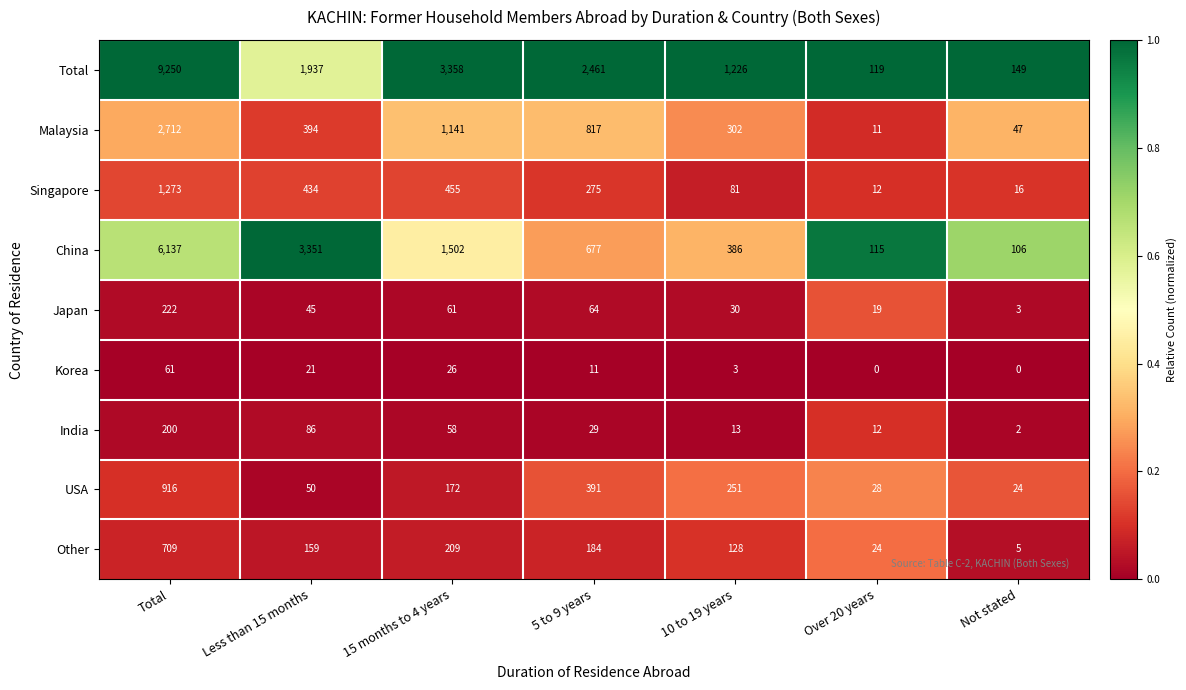

What is the difference between the USA values at 15 months to 4 years and 10 to 19 years?

79